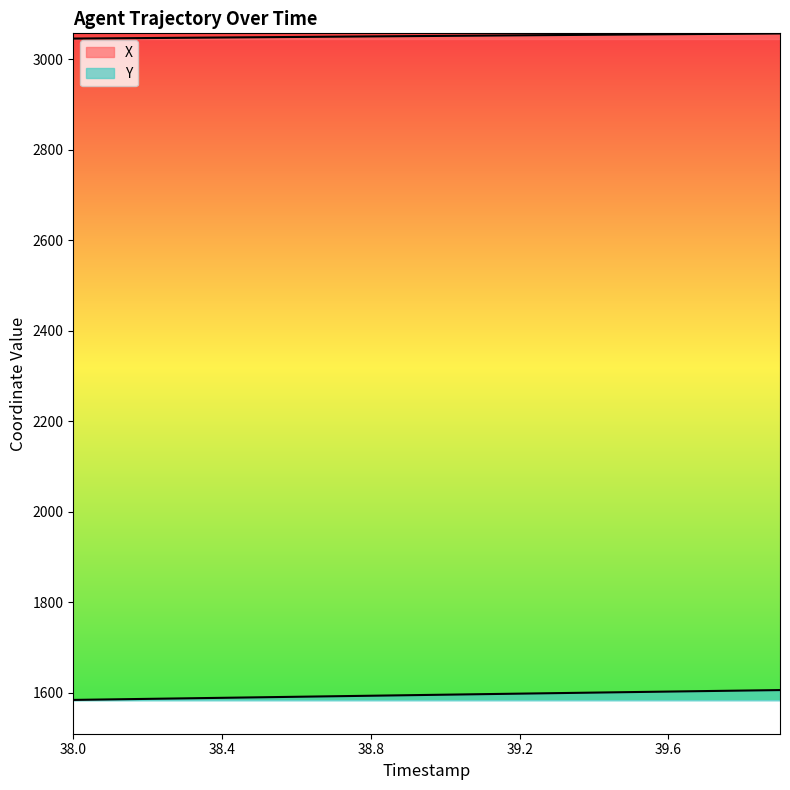

What is the difference between the highest and lowest values at 39.4?

1454.3